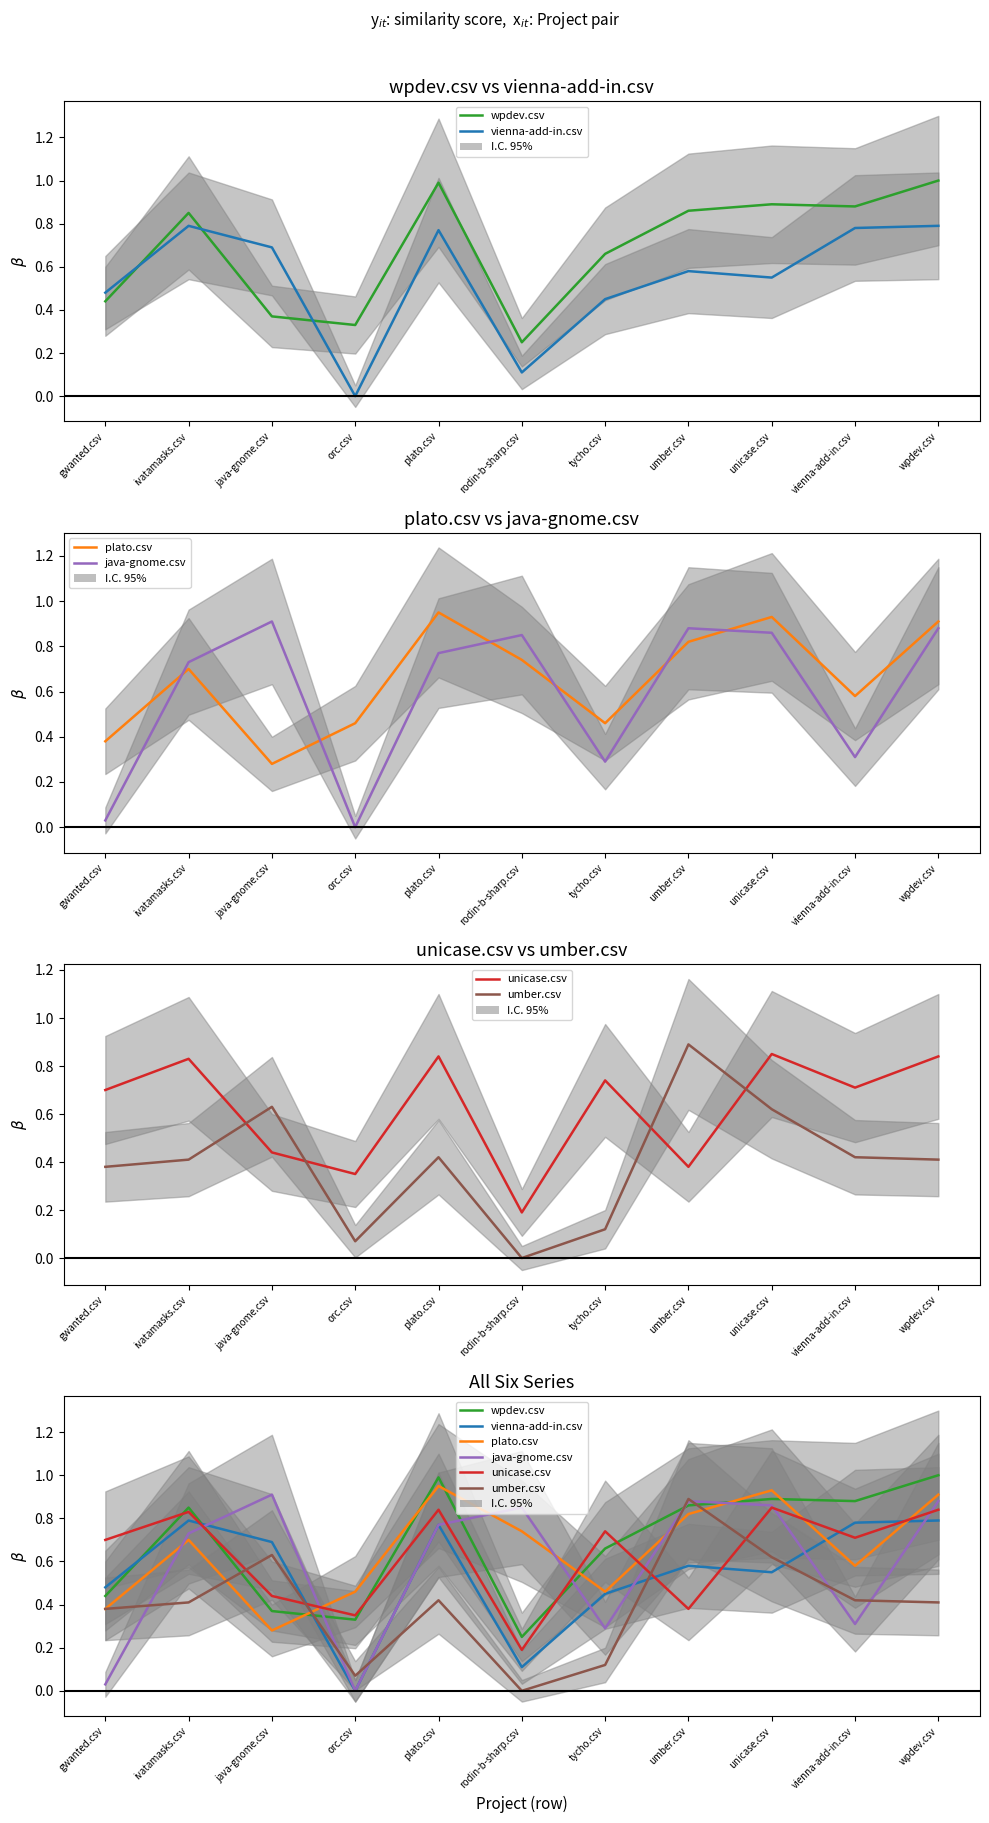

Is the value of plato.csv at plato.csv greater than the value of unicase.csv at java-gnome.csv?

Yes